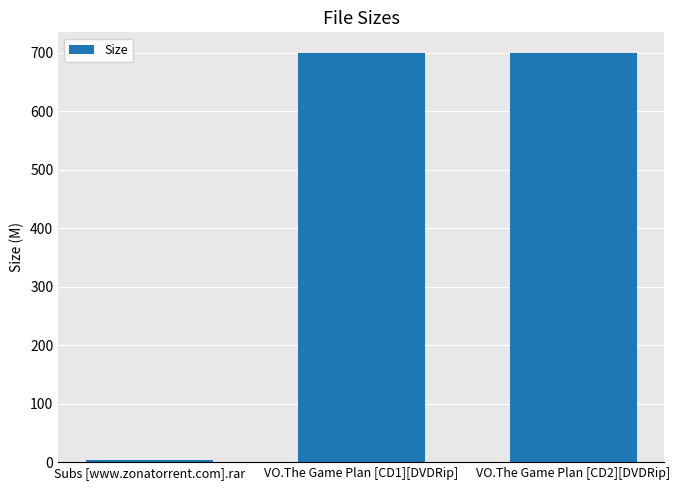

What is the label of the 2nd bar from the right?

VO.The Game Plan [CD1][DVDRip]